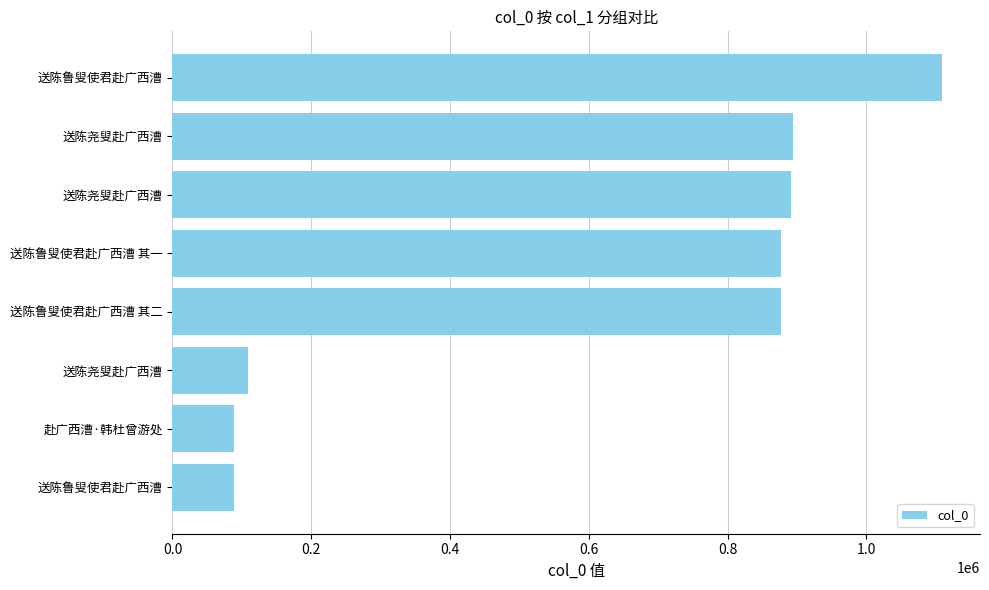

Are the bars grouped side by side (vs. stacked)?

No